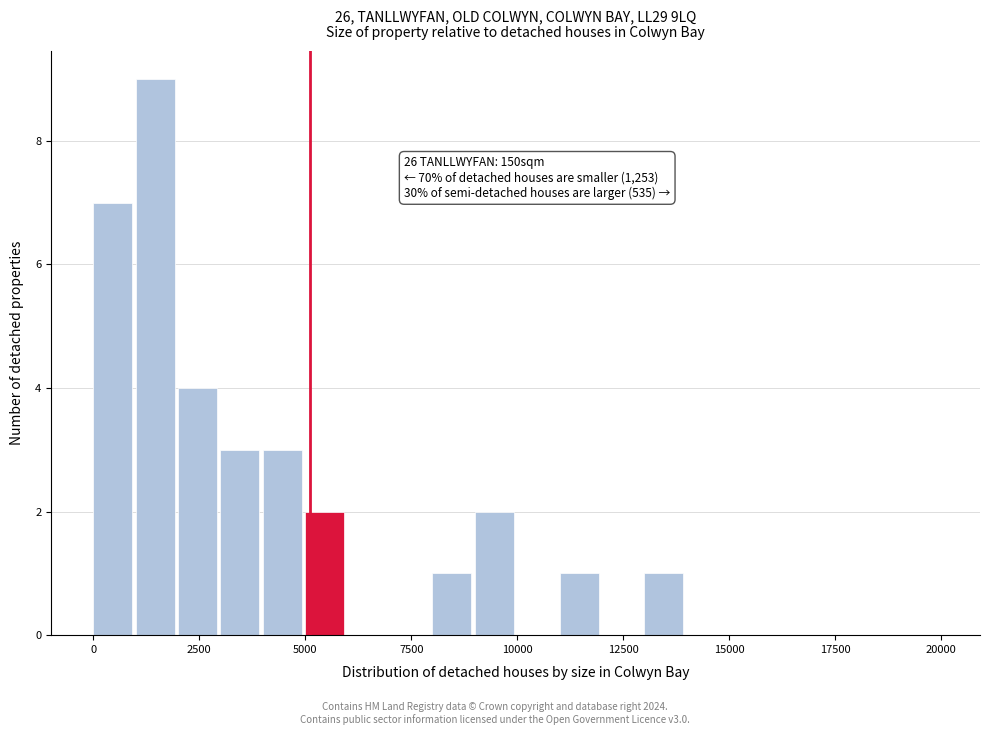

Read against the x-axis, roughly where is the centre of the tallest bar?

1500